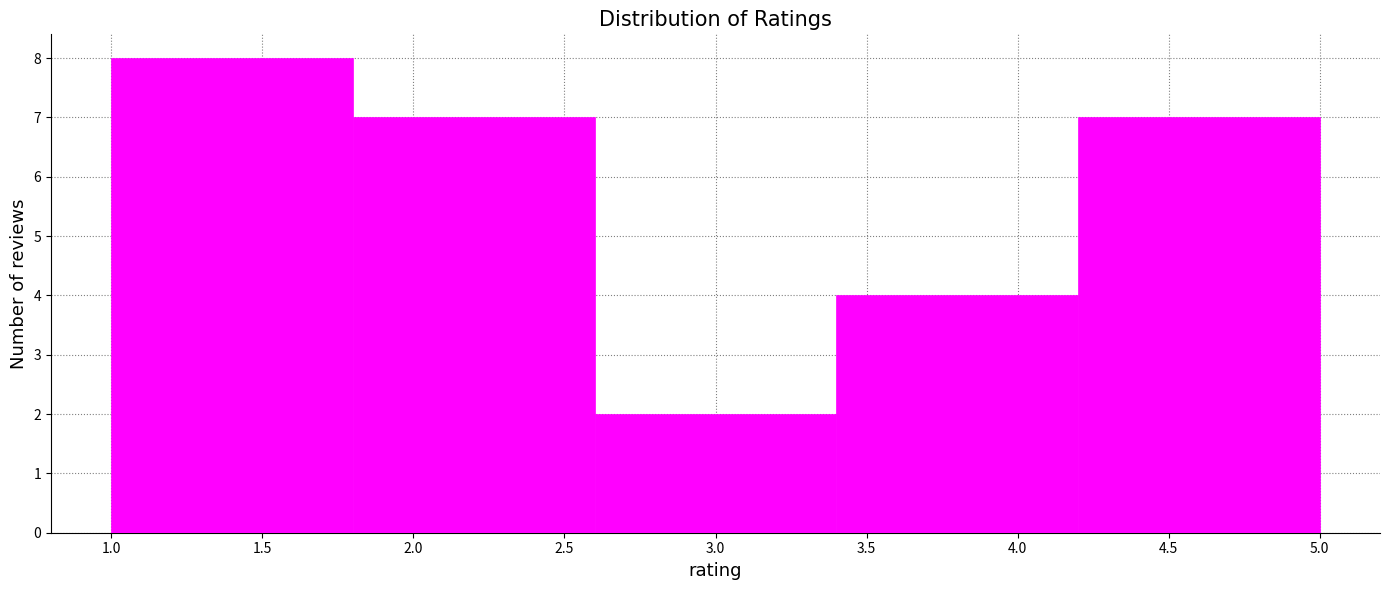

Which range on the x-axis has the tallest bar?

1.0 to 1.8